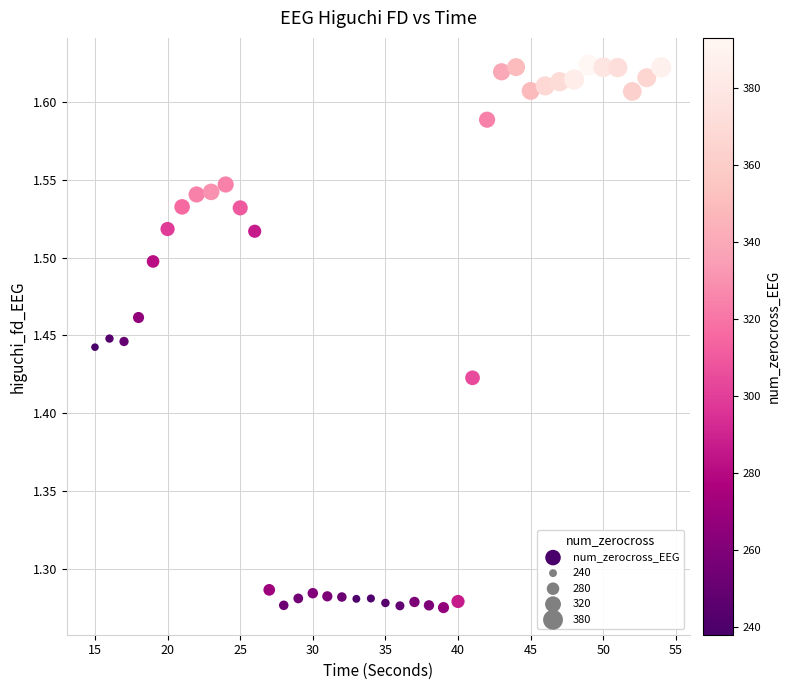

What is the range of X values (max minus min)?

39.0